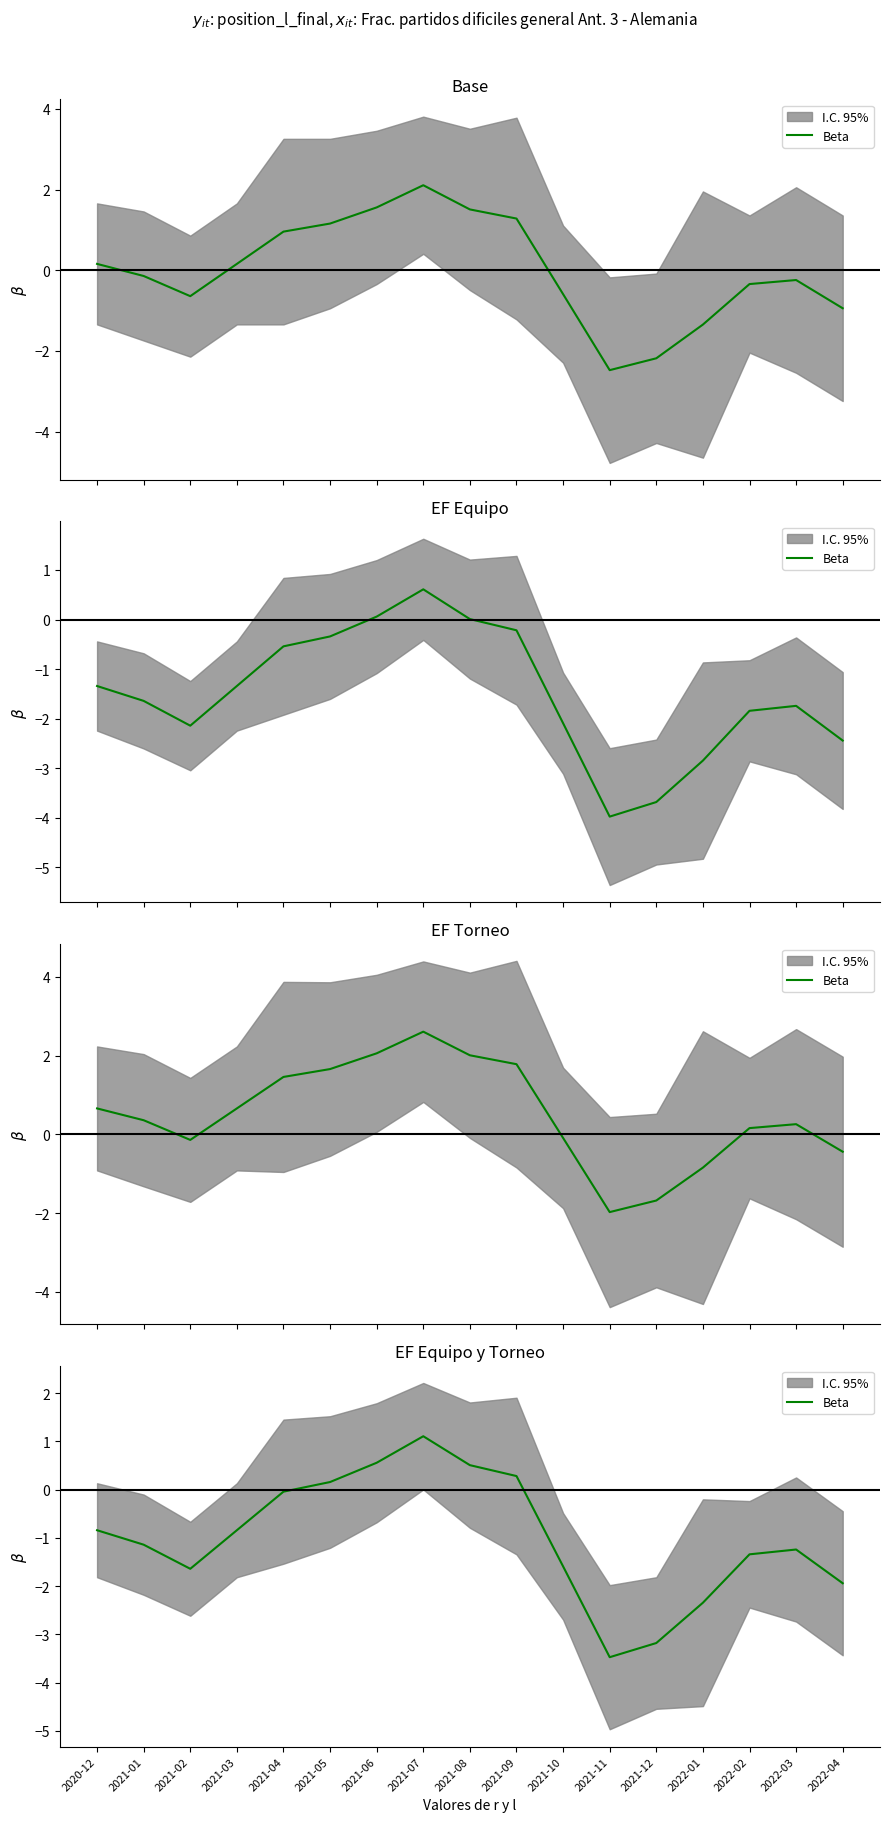

Count the number of values greater than -1.

8